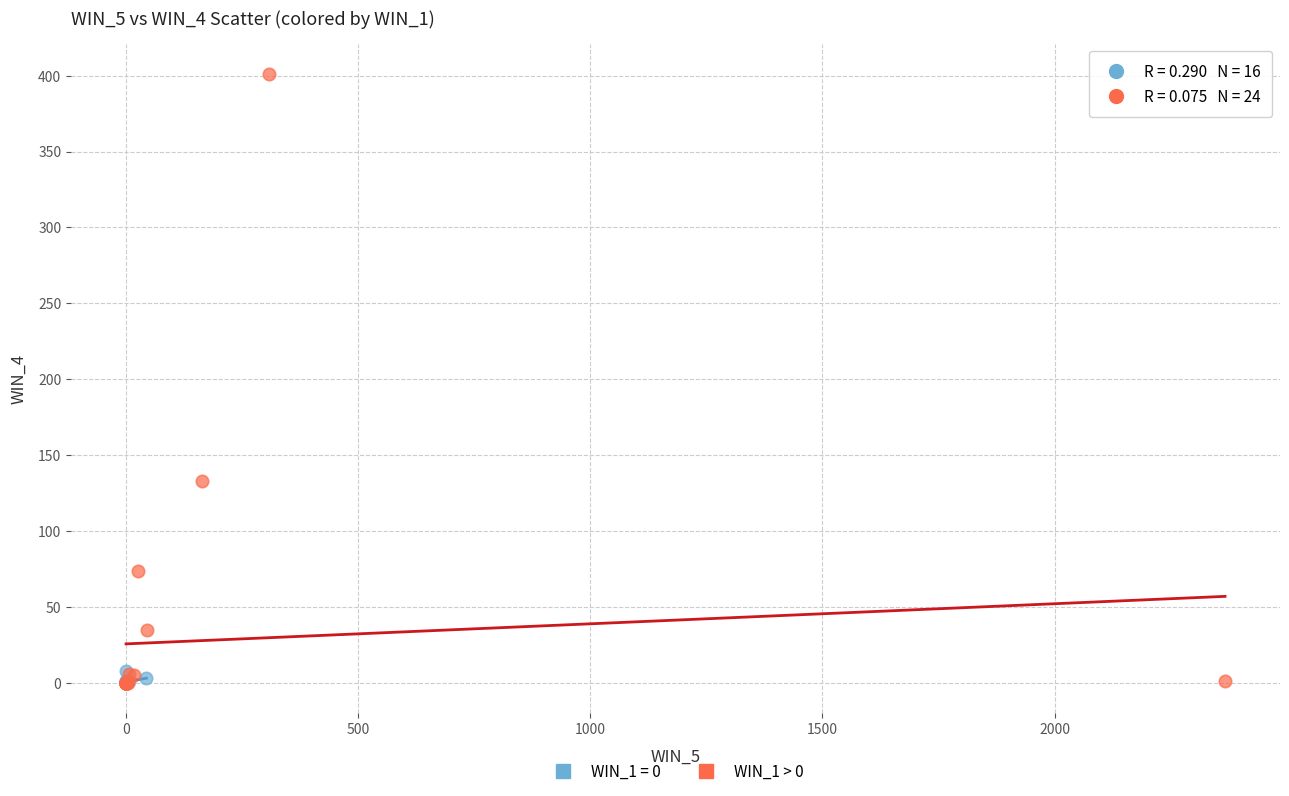

Which series contains the highest Y value?

WIN_1 > 0